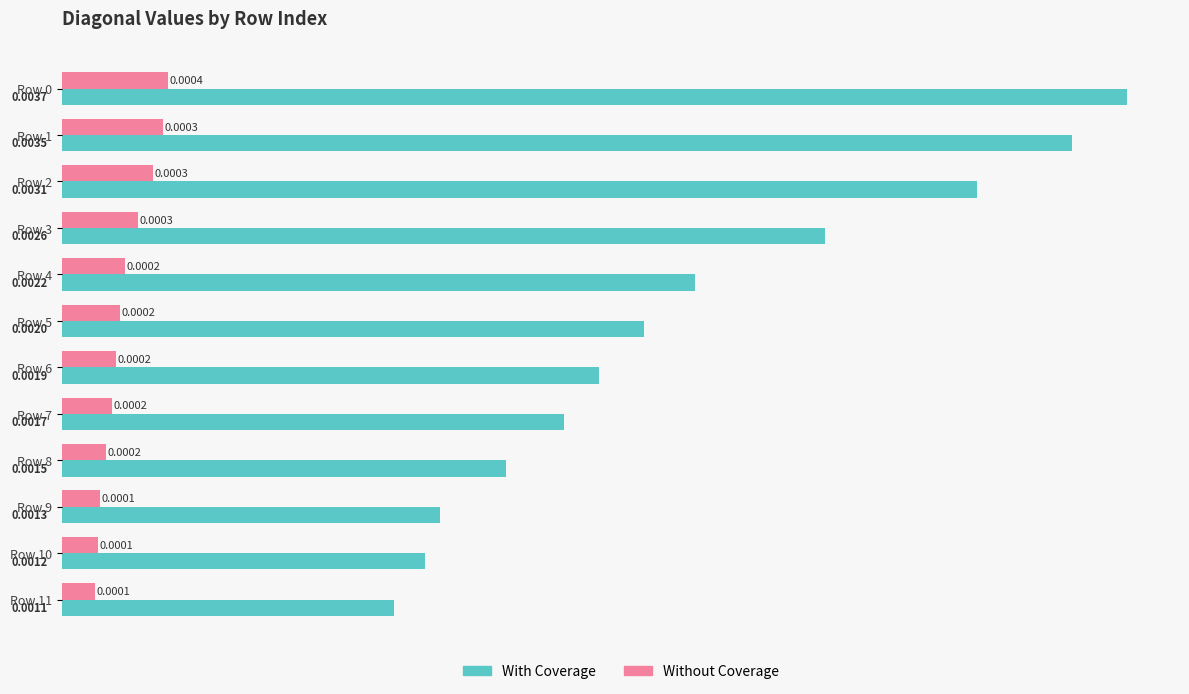

How many With Coverage values are between 0 and 1?

12